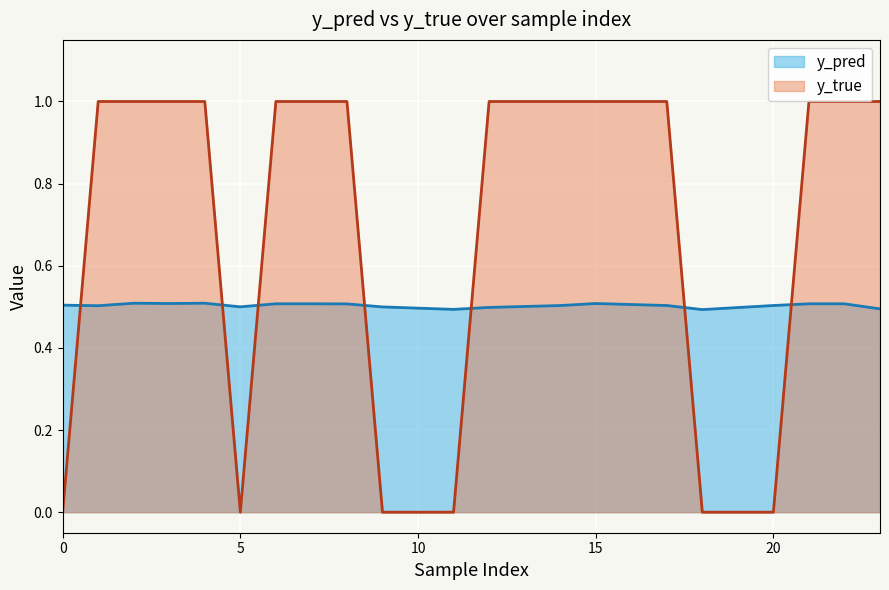

At which label is y_pred closest to 0?

18